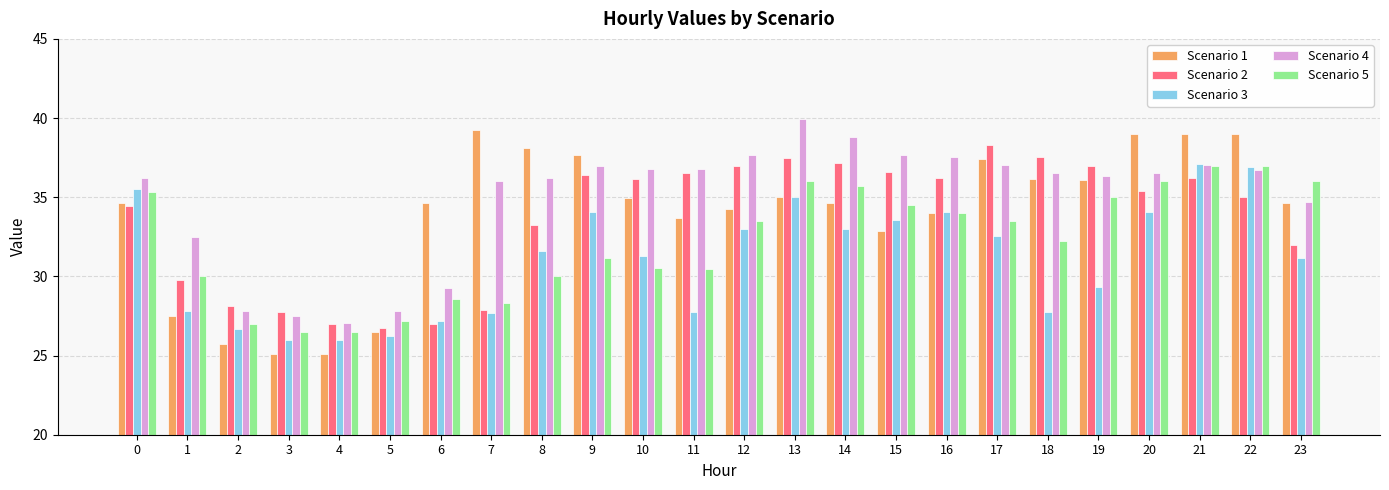

The value of Scenario 2 at 12 is 37.0. True or false?

True